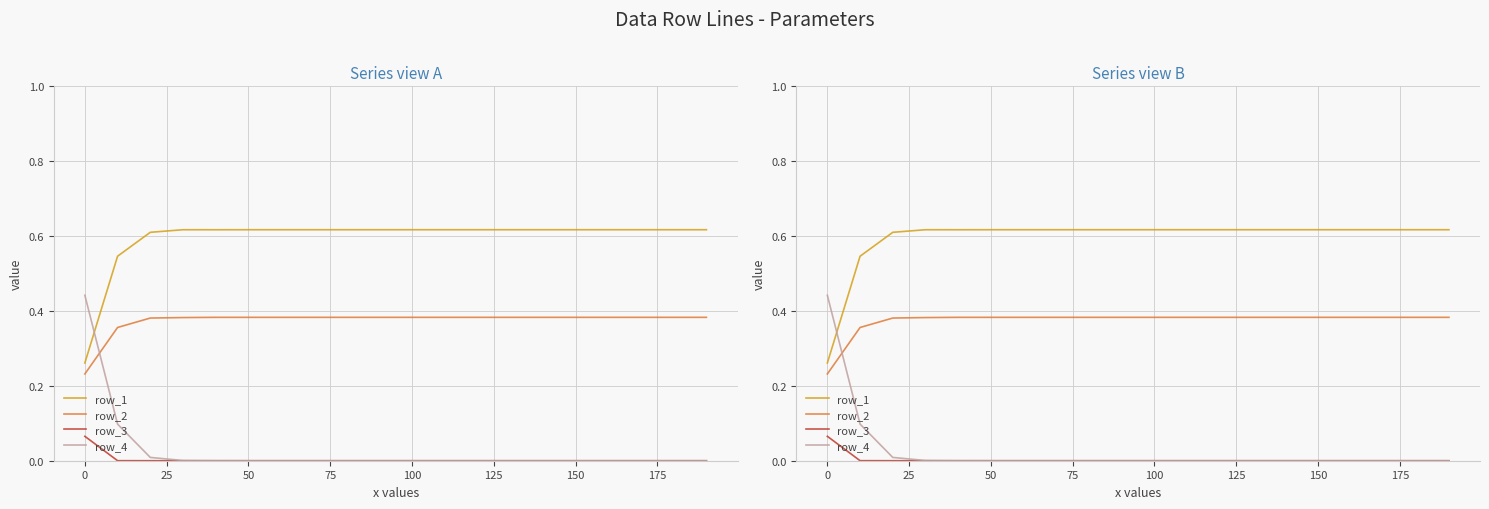

Does the chart have visible grid lines?

Yes